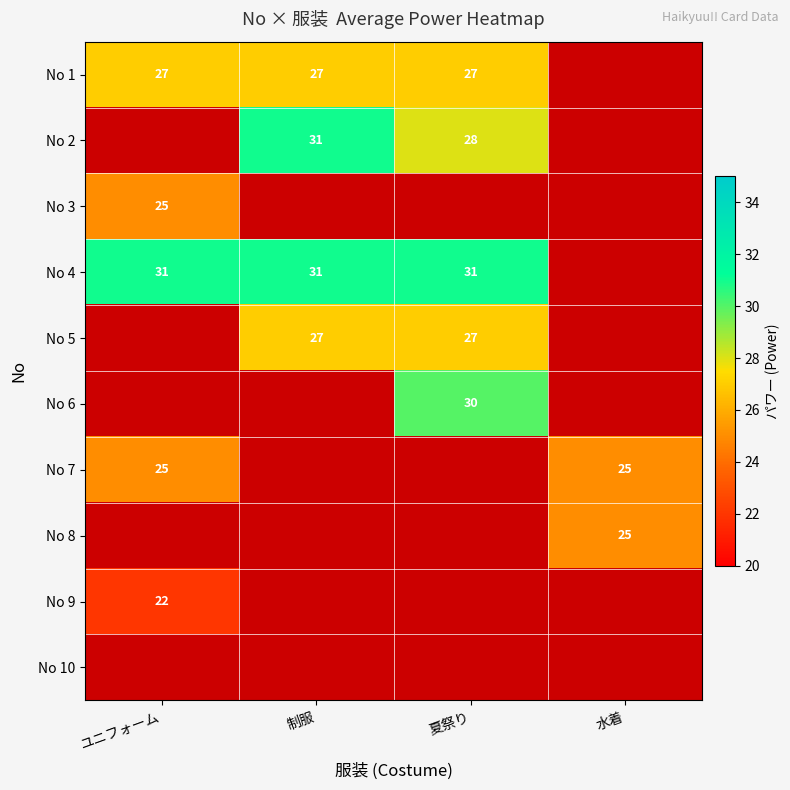

The value of No 2 at 制服 is 31. True or false?

True